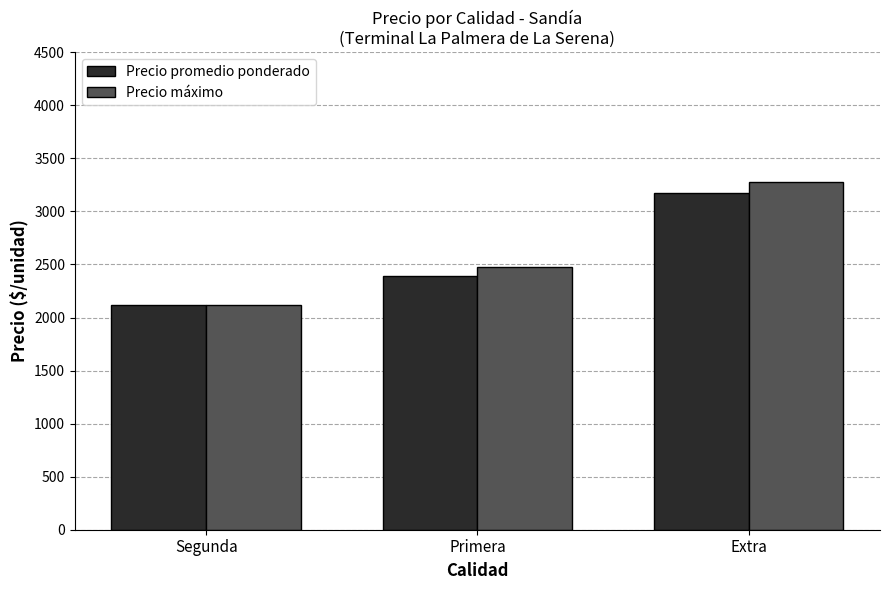

Which series has the largest total across all categories?

Precio máximo